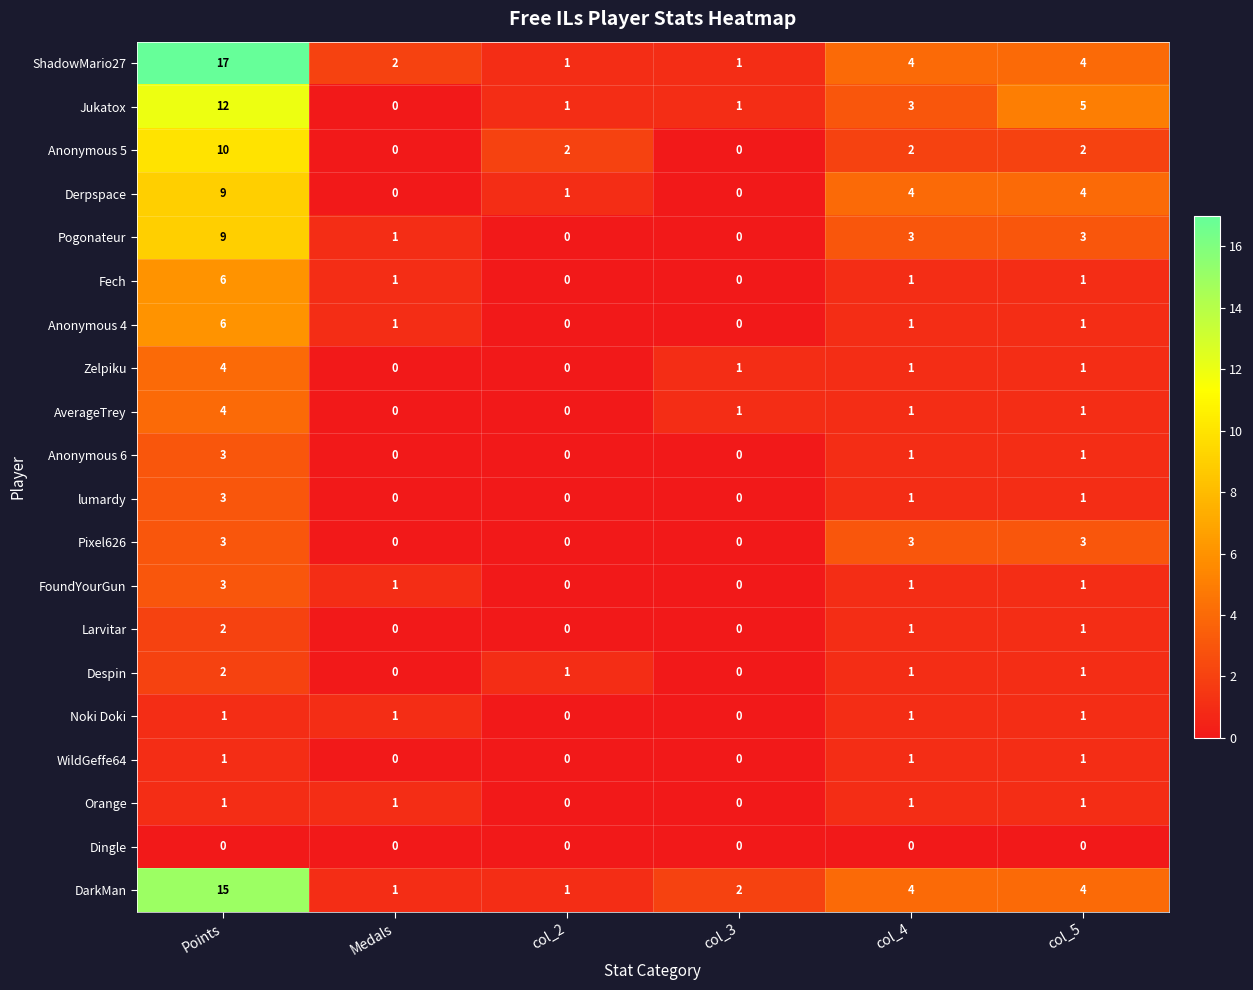

Which series has the largest total across all categories?

ShadowMario27